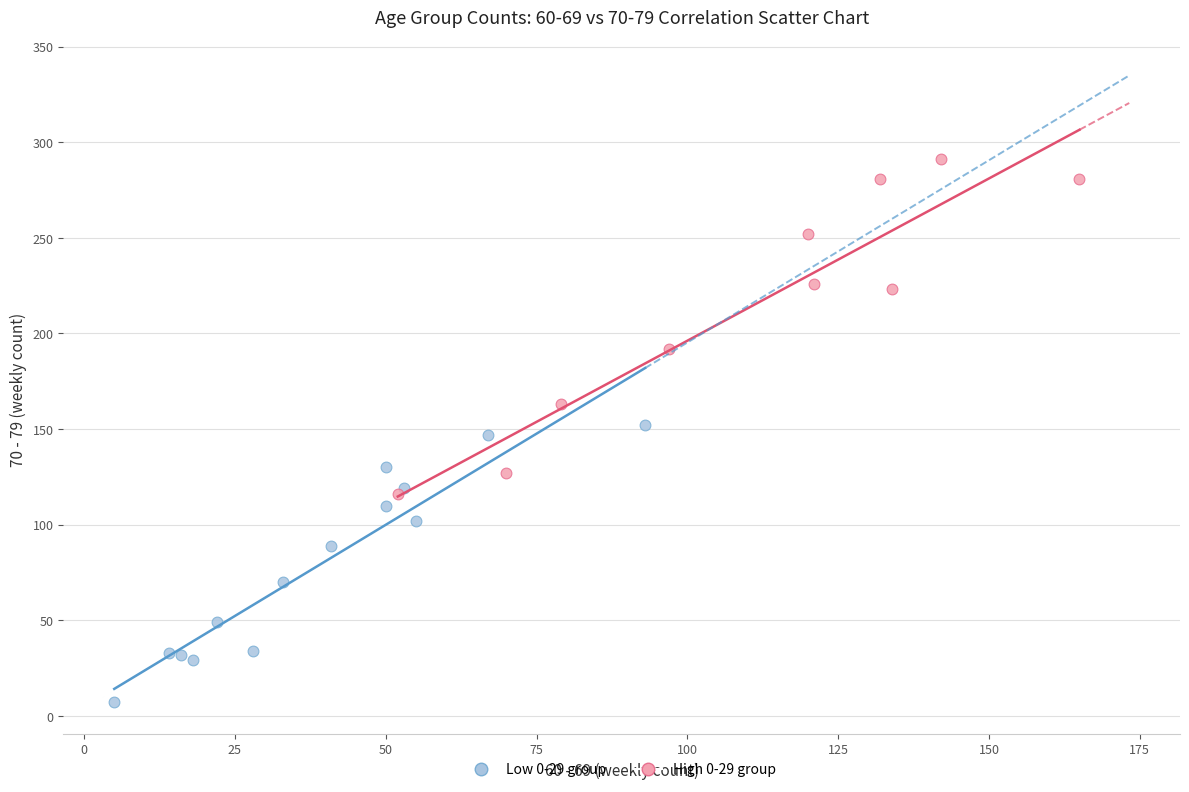

Which series reaches the minimum Y coordinate?

Low 0-29 group